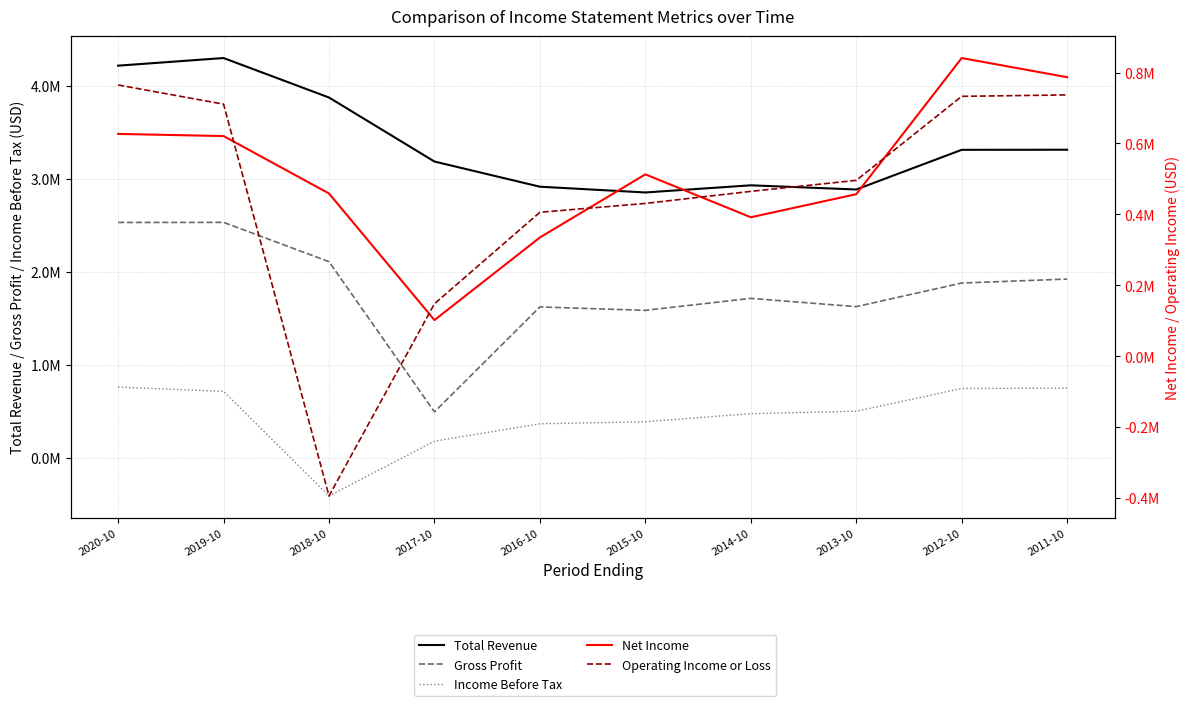

How many lines are shown in the chart?

5